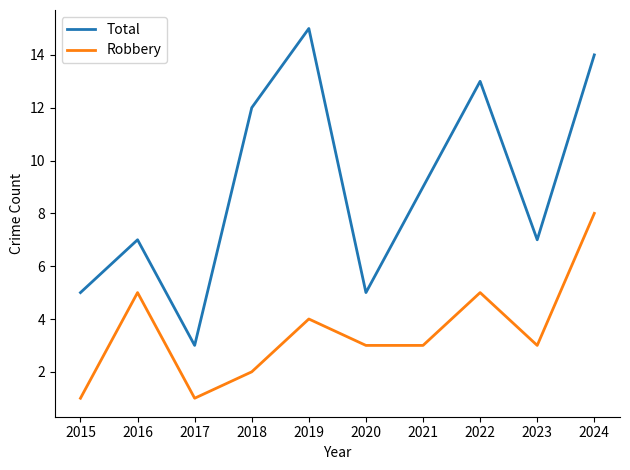

What is the smallest value displayed?

1